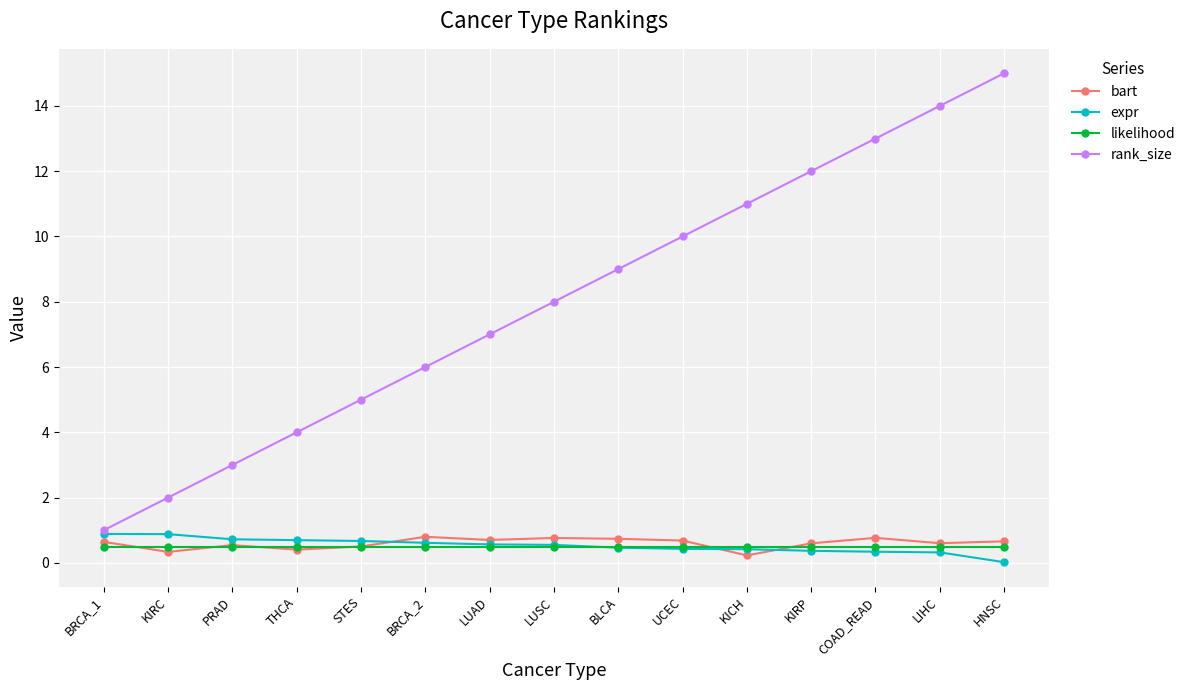

What is the total value across all series at STES?

6.7